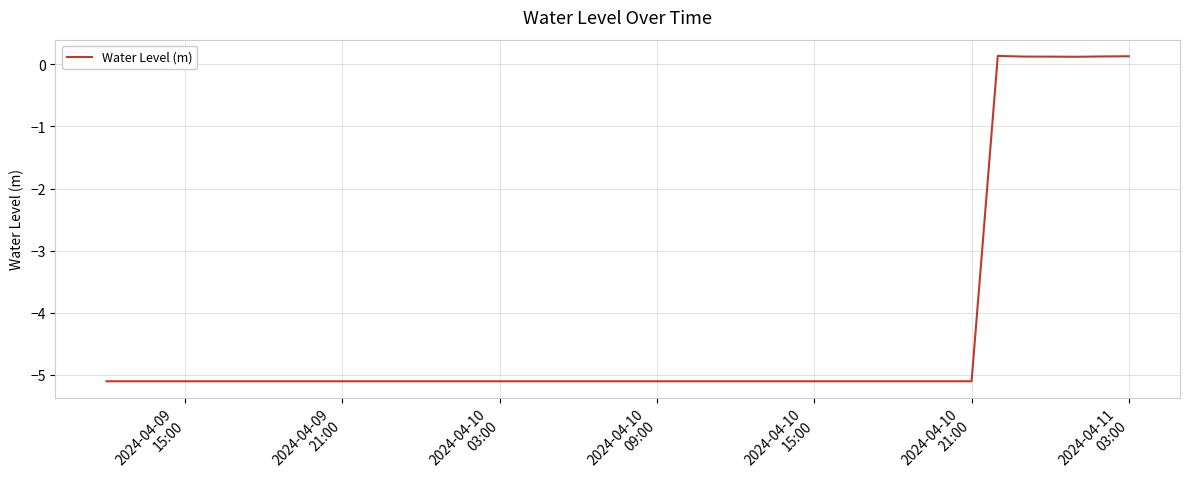

What is the difference between the maximum and second lowest values?

5.2